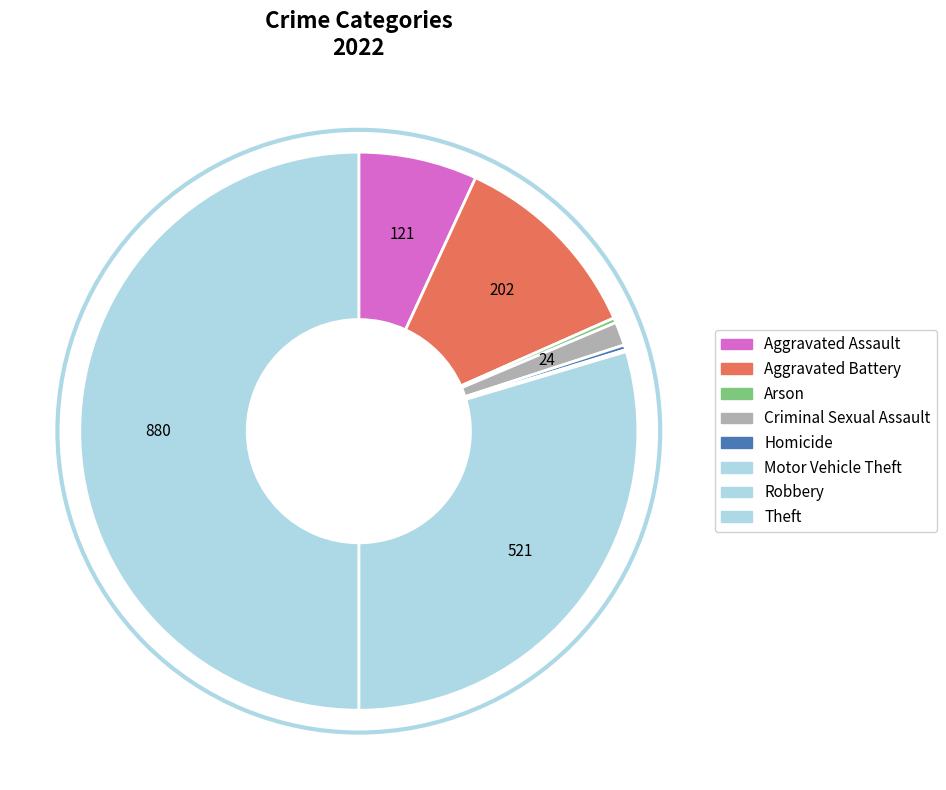

What is the ratio of the value at Motor Vehicle Theft to the value at Arson?

0.4